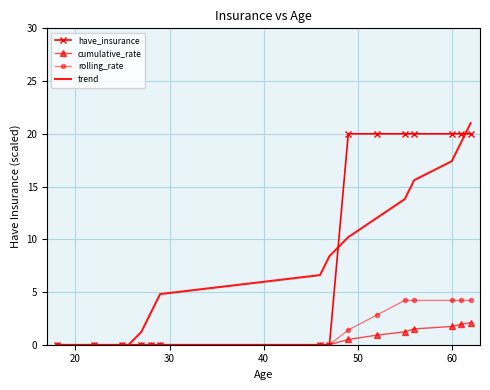

What is the value of the rolling_rate point at the 15th from the left?

4.2